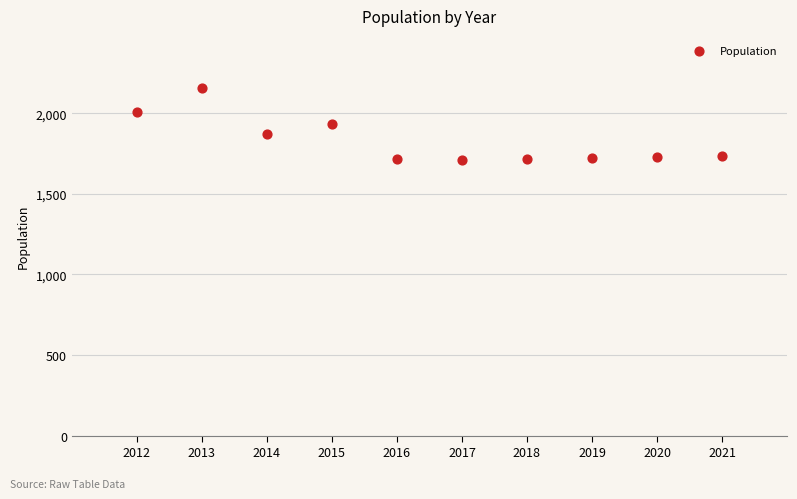

What is the average X value?

2016